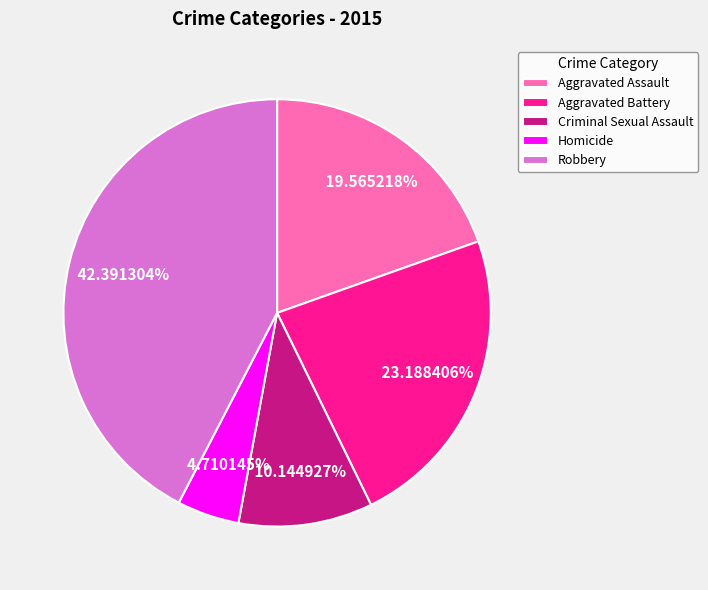

Is it true that Aggravated Assault is 10% of the pie?

False